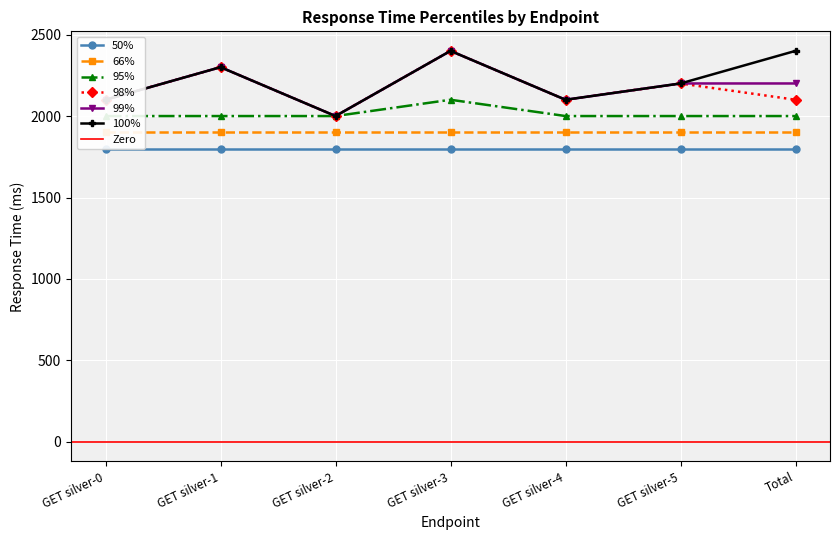

At which category does 99% reach its first local peak?

GET silver-1